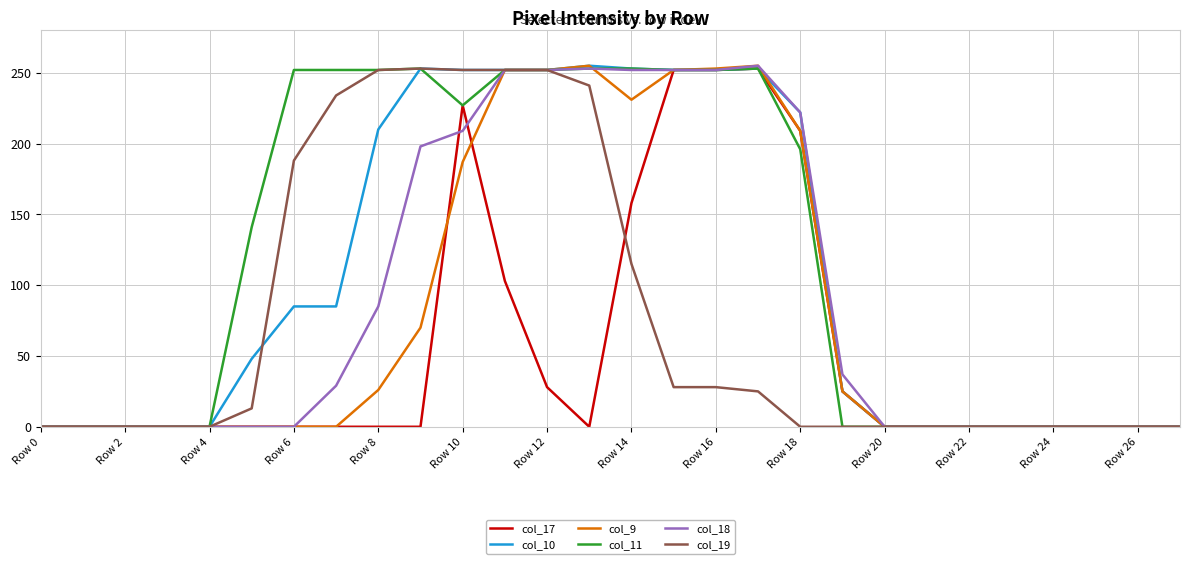

What is the difference between the second highest and second lowest values in the col_17 series?

252